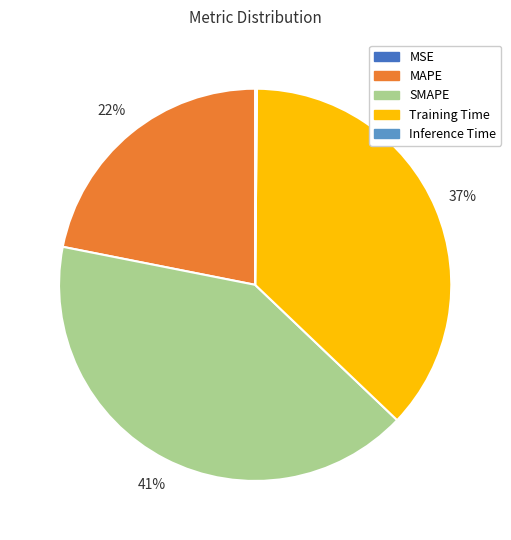

The Training Time slice represents 48% of the pie. True or false?

False